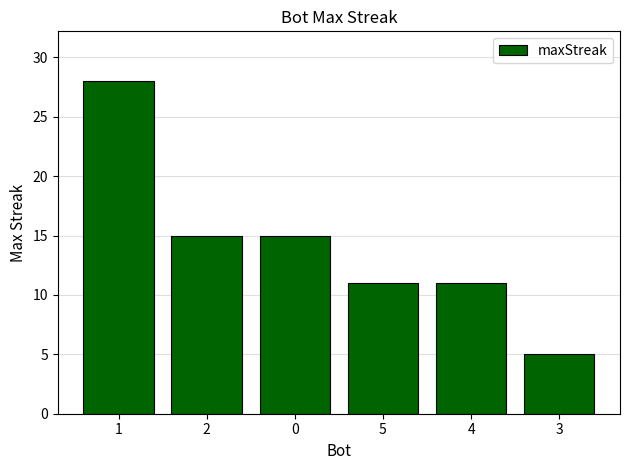

Count the number of data series in this chart.

1